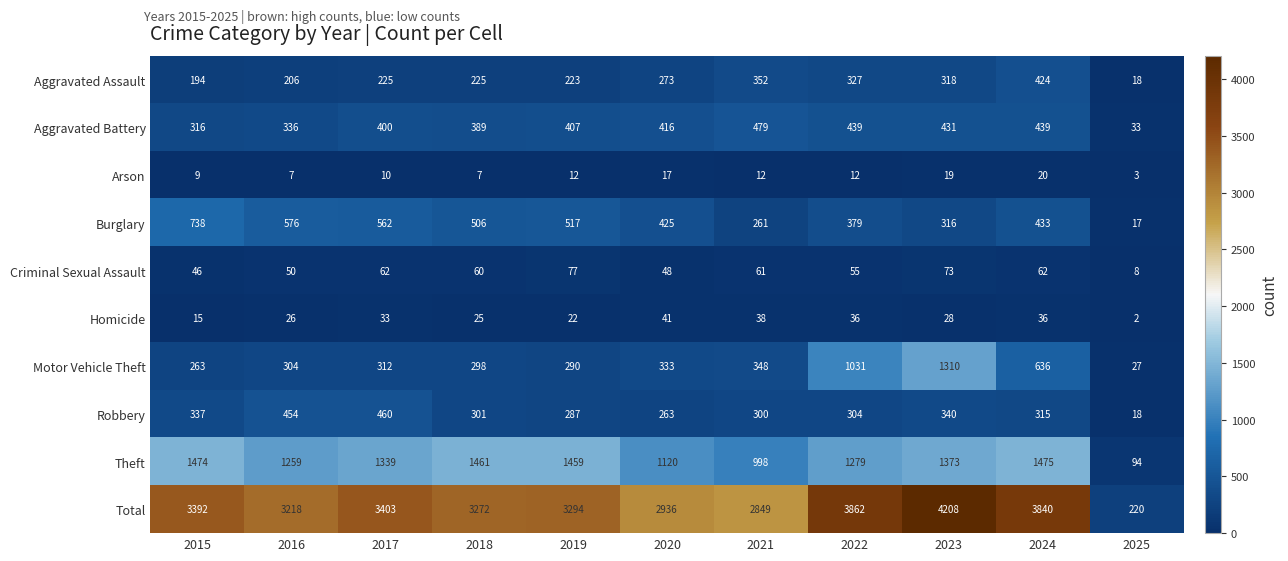

How many series are shown in this chart?

10